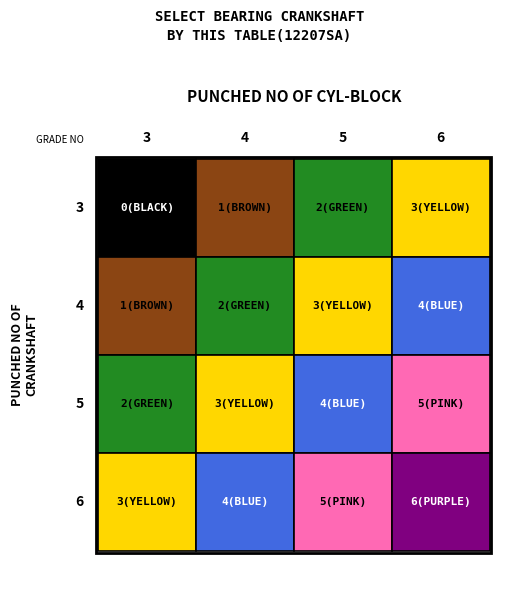

True or false: 5 has a value of 3 at 0.

False